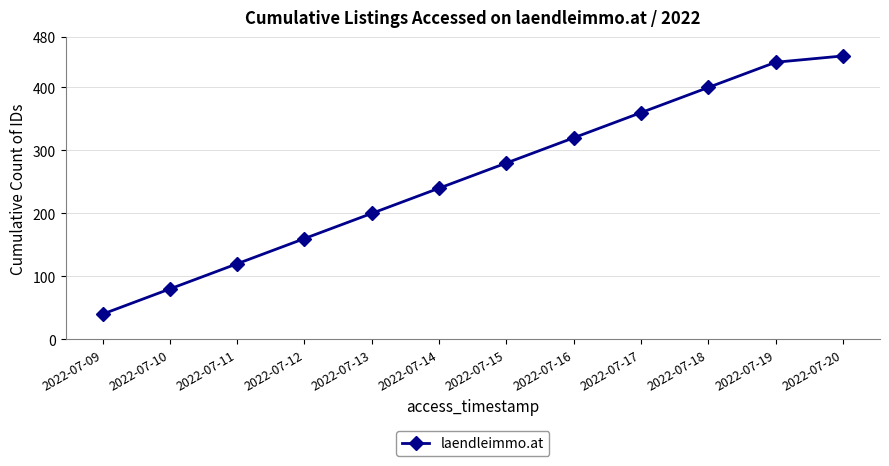

Does the chart display data point markers on the line(s)?

Yes